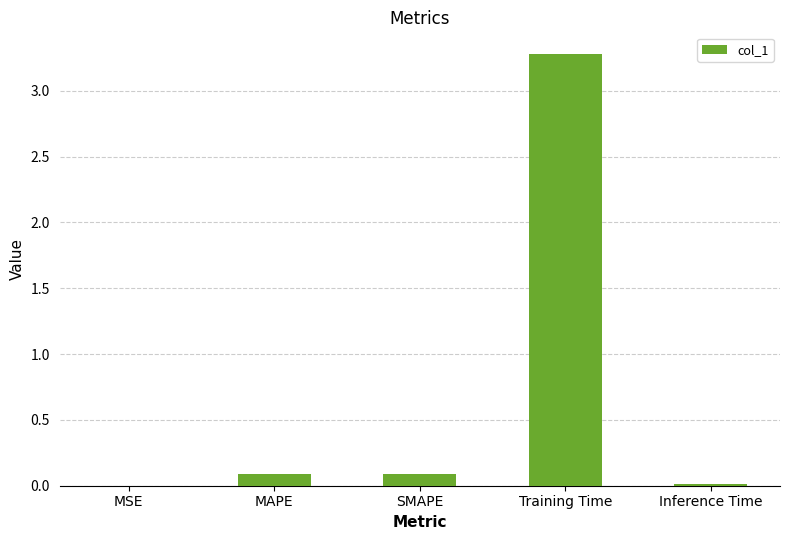

What value does the data have at Training Time?

3.3